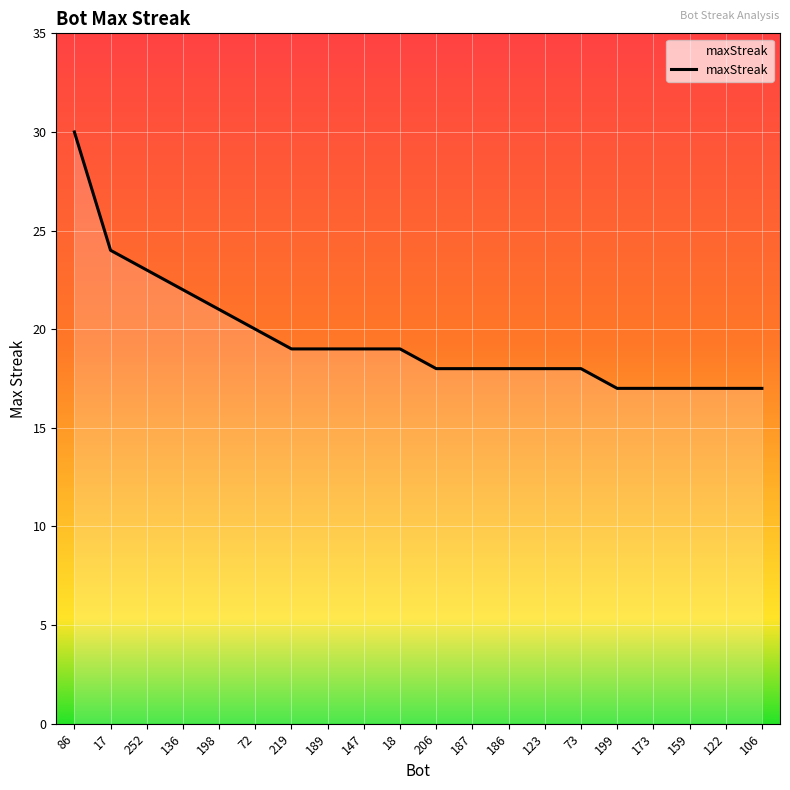

Reading left to right, what are all the values shown in this chart?

30	24	23	22	21	20	19	19	19	19	18	18	18	18	18	17	17	17	17	17